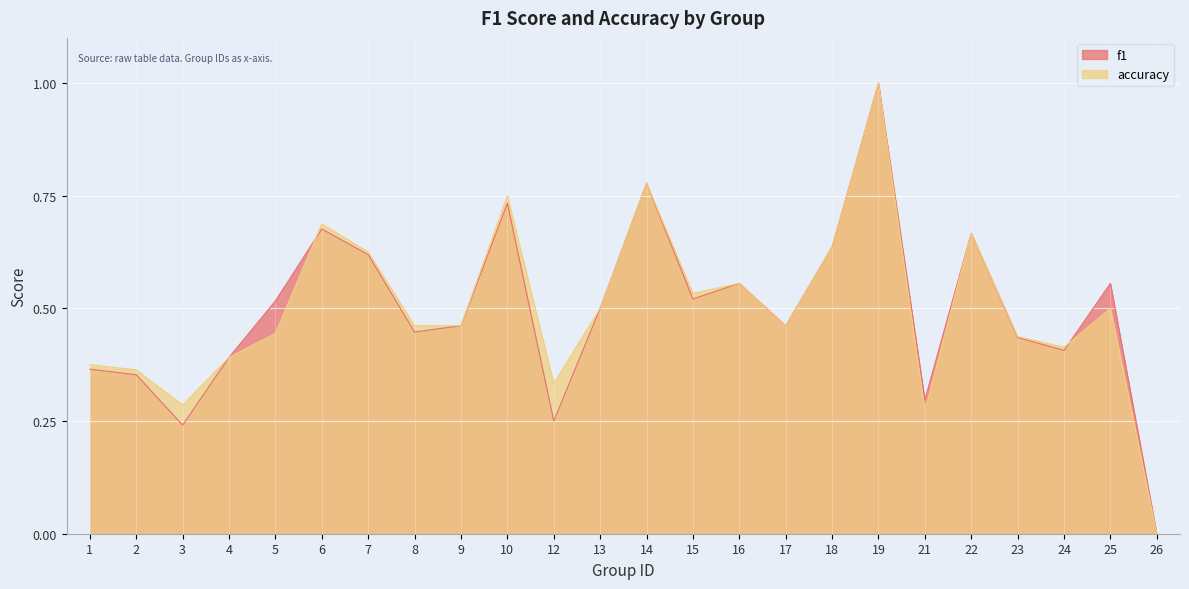

Which series has the largest total across all categories?

accuracy